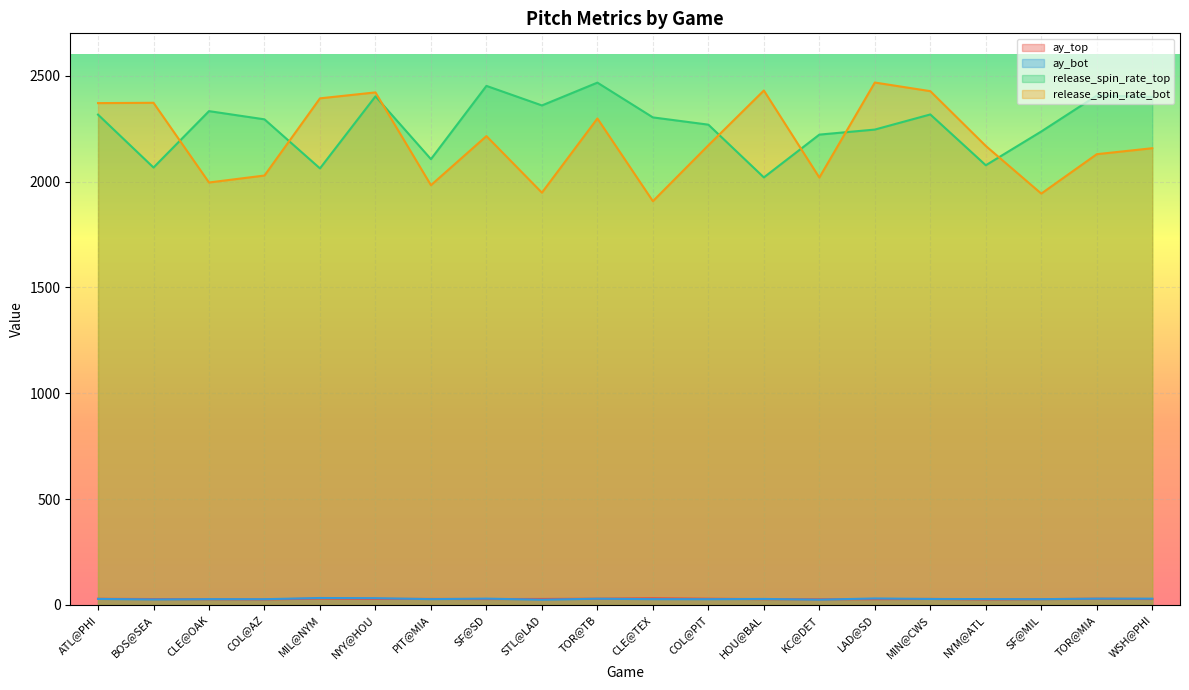

What is the average value of the ay_bot series?

27.8